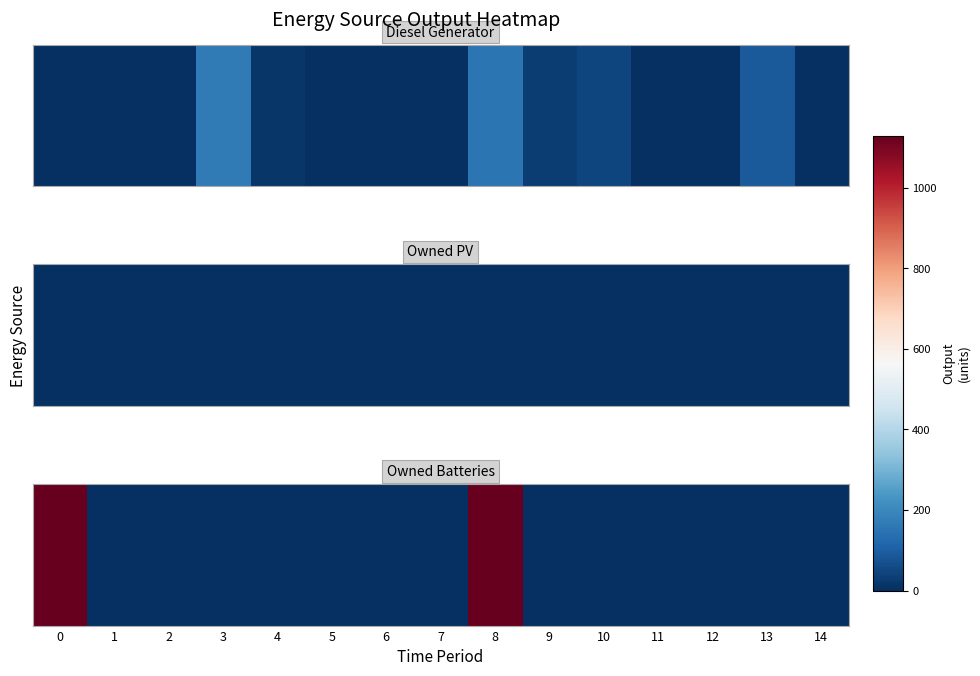

What is the difference between the second highest and second lowest values?

1129